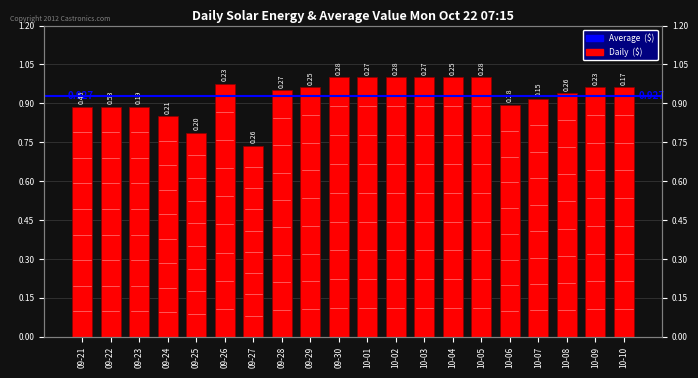

What is the change in value from 09-24 to 10-07?

+0.1